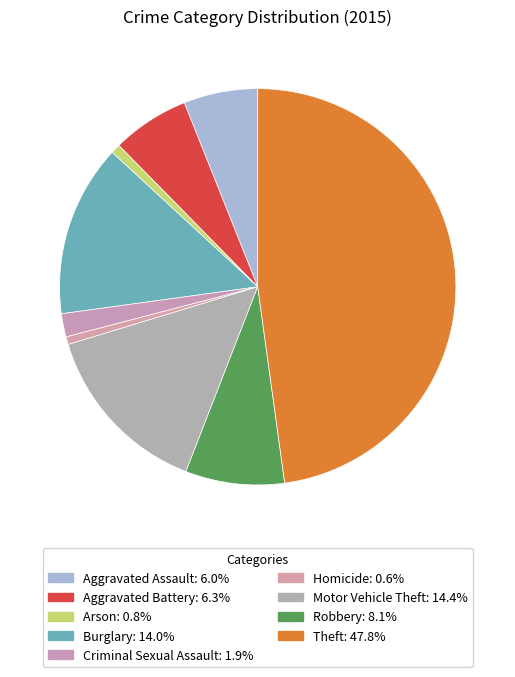

Count the number of slices in the pie.

9